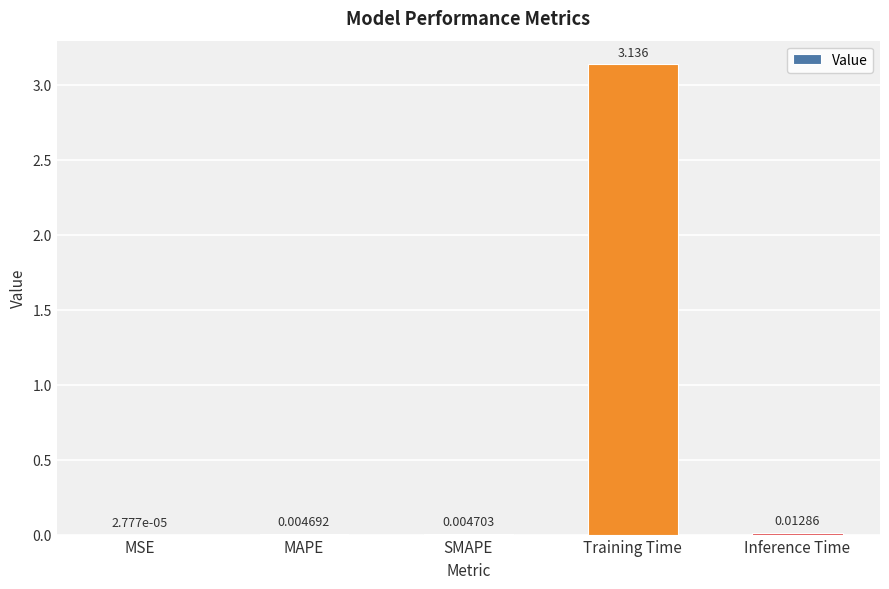

Between Training Time and Inference Time, which is larger?

Training Time